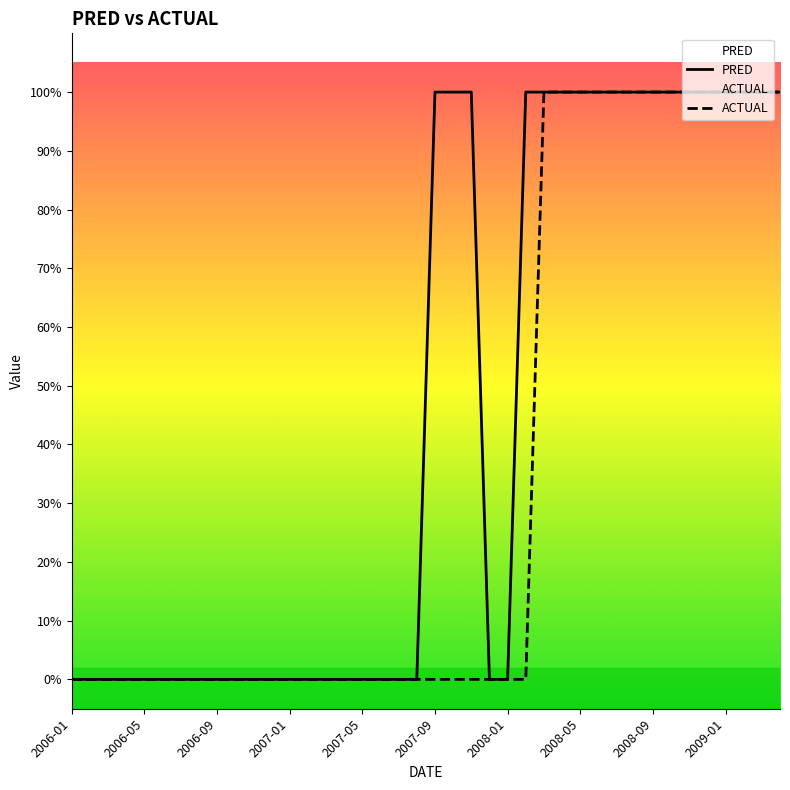

True or false: ACTUAL and PRED cross at least once.

False